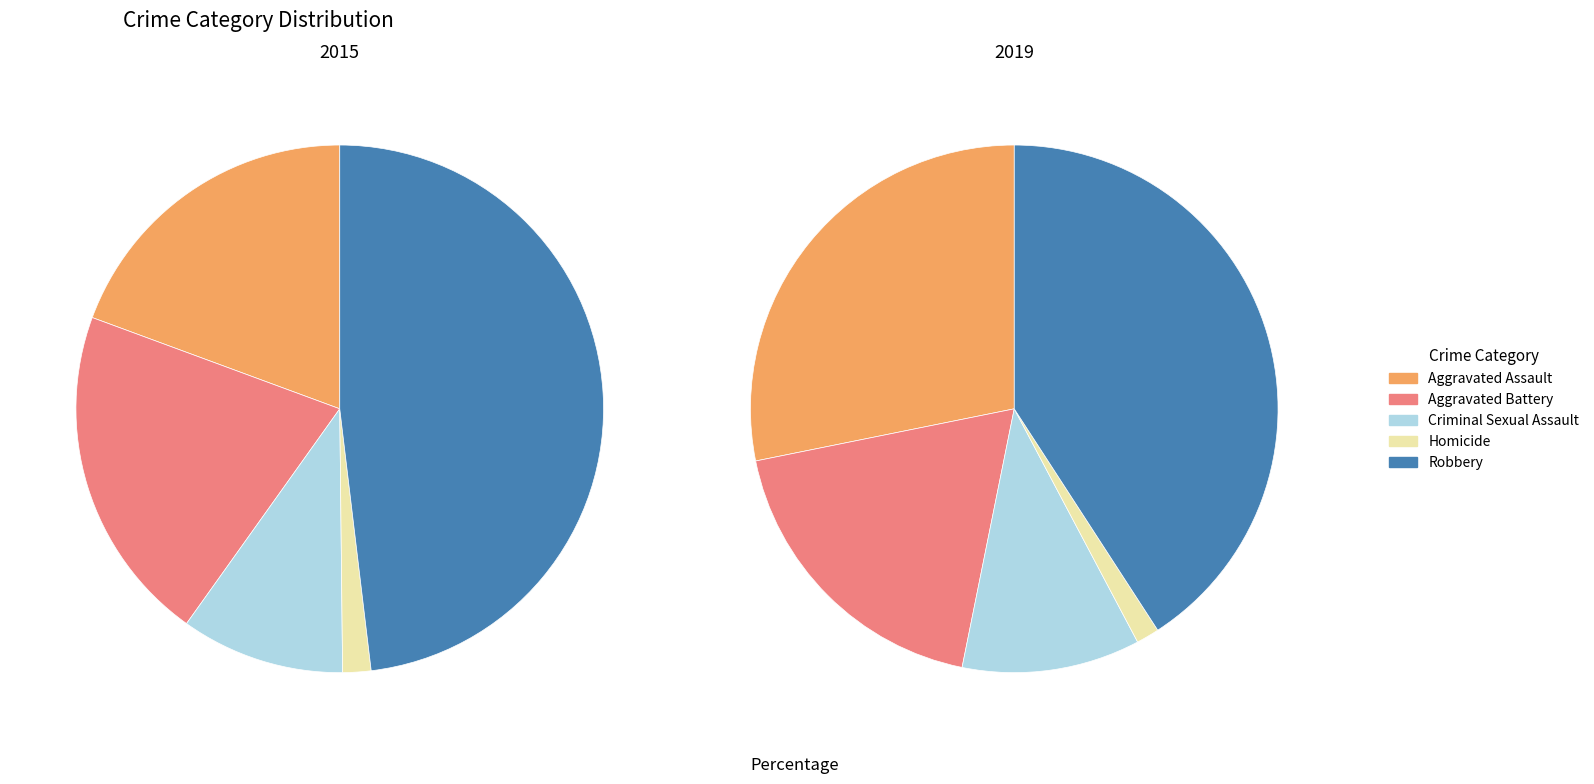

Rank the series at Aggravated Battery from highest to lowest value.

2015, 2019